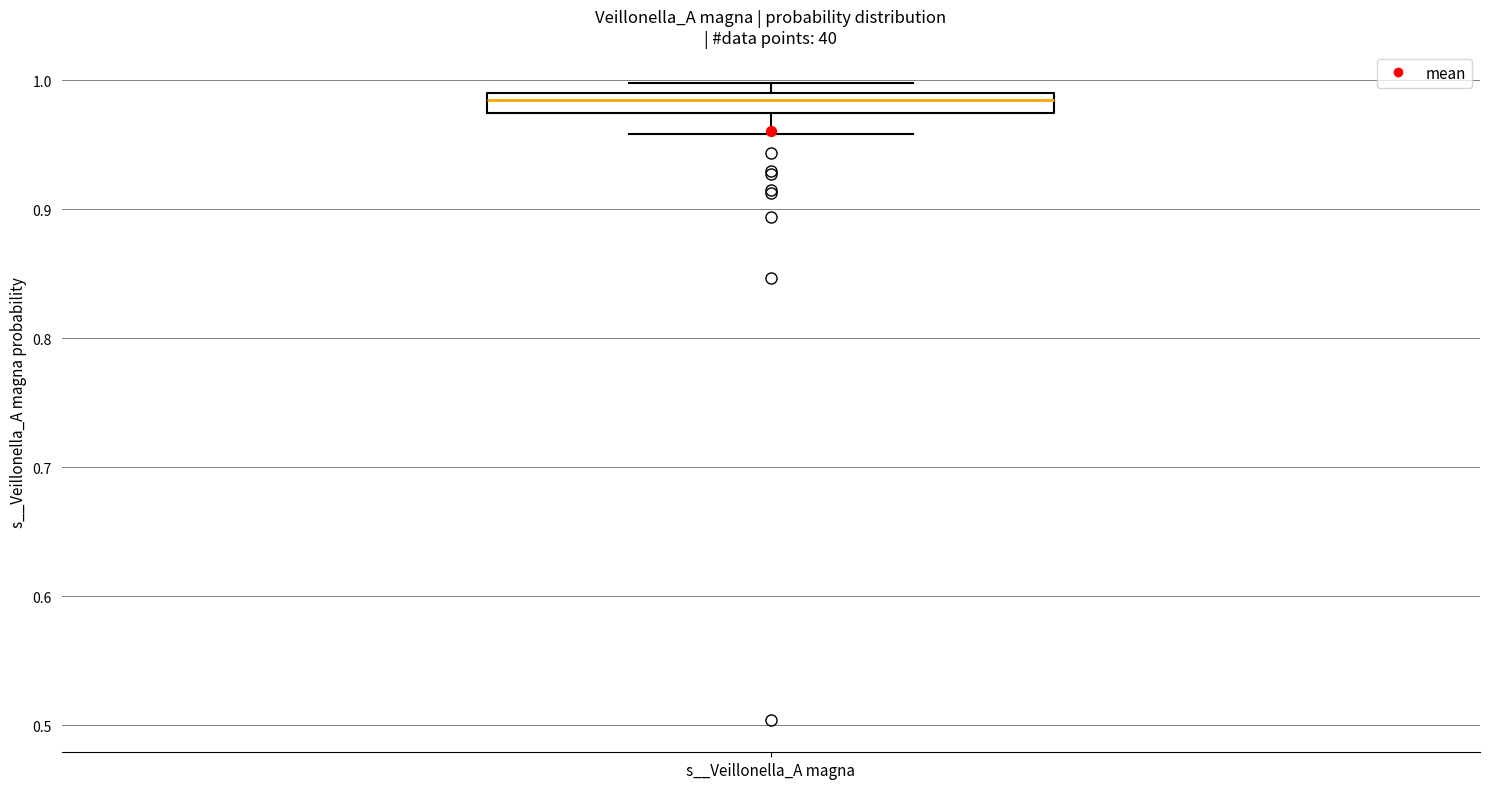

Where does the lower whisker of the box for s__Veillonella_A magna end on the y-axis? The values are not printed on the chart, so give them approximately, as read against the axis.

0.96